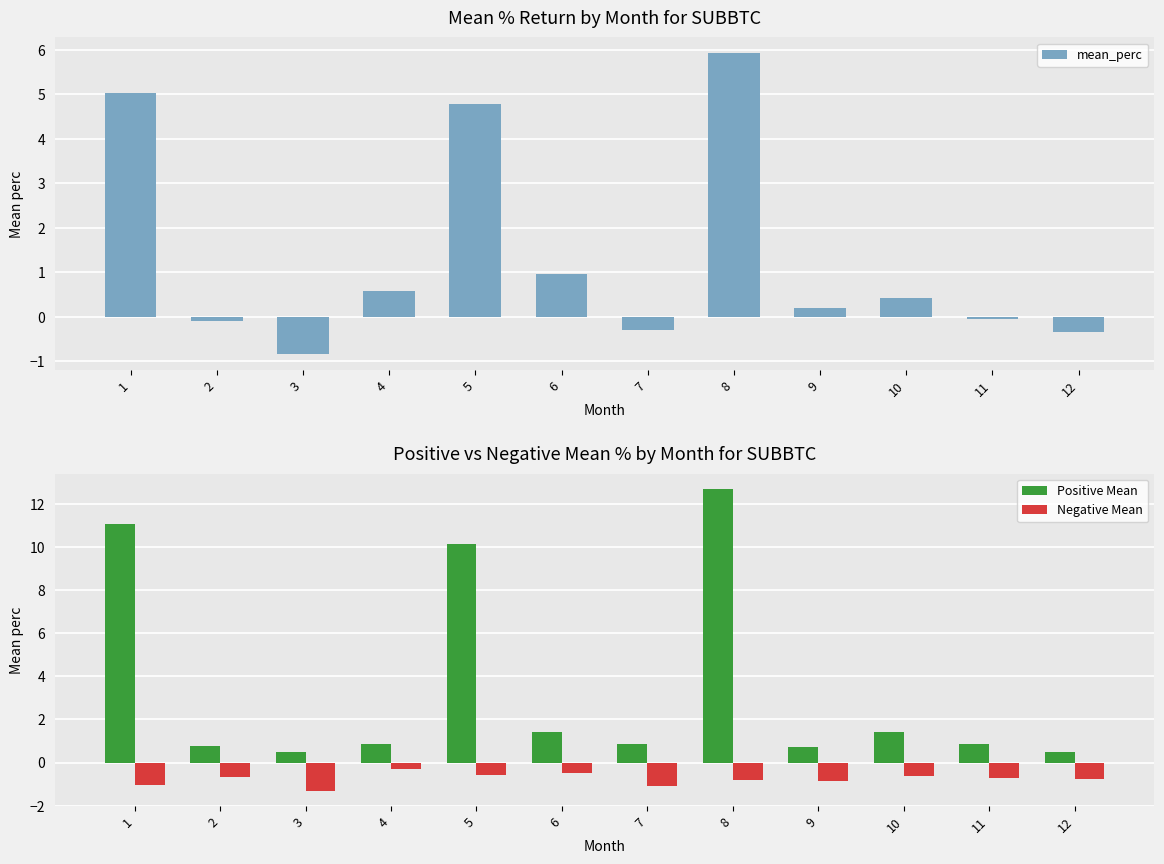

What is the average value of the Negative Mean series?

-0.8